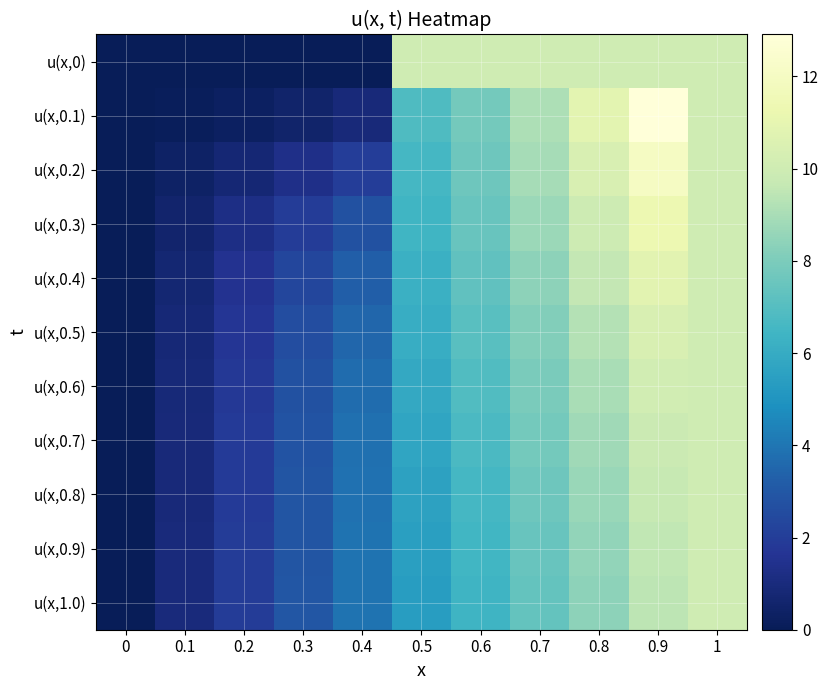

What is the difference between the highest and lowest values at 0.9?

3.5